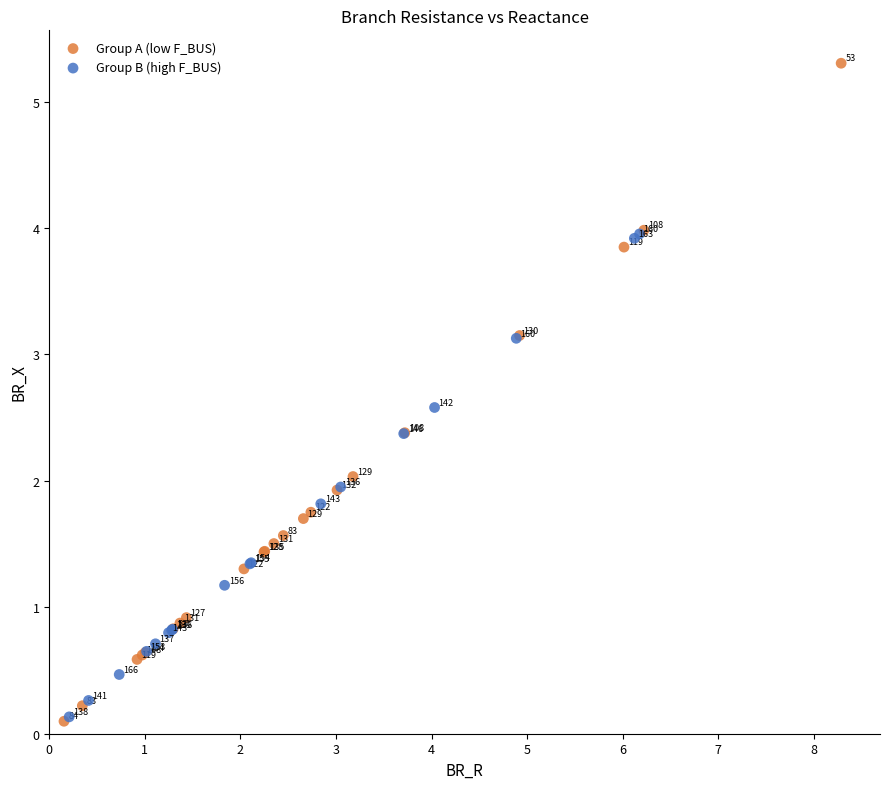

Which series reaches the maximum Y coordinate?

Group A (low F_BUS)